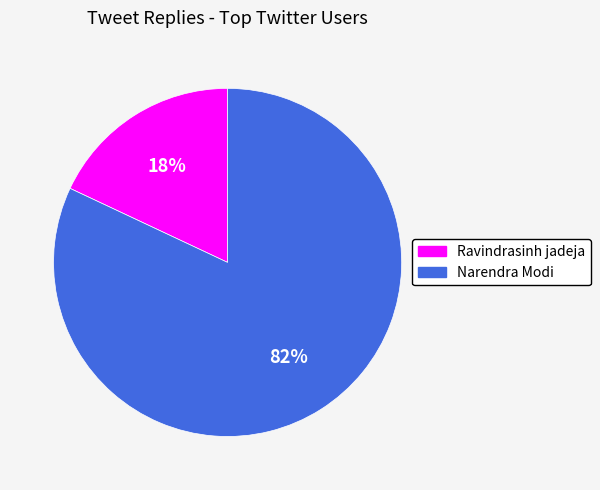

To the nearest percent, what portion does Narendra Modi represent?

82%